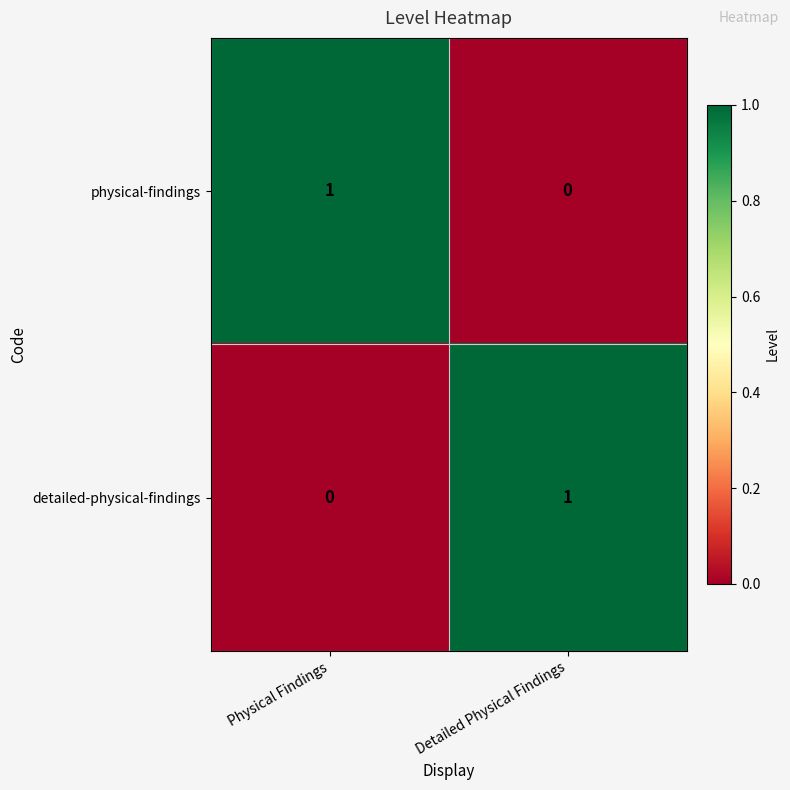

Where is detailed-physical-findings nearest to the value 0?

Physical Findings